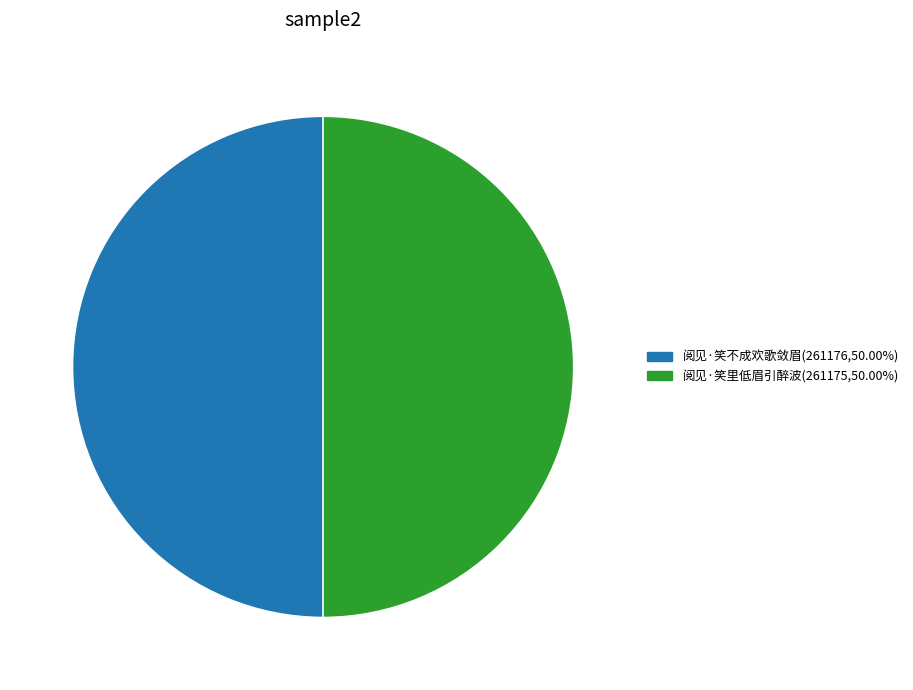

Approximately how many times larger is the value at 阅见·笑里低眉引醉波(261175,50.00%) compared to 阅见·笑不成欢歌敛眉(261176,50.00%)?

1.0